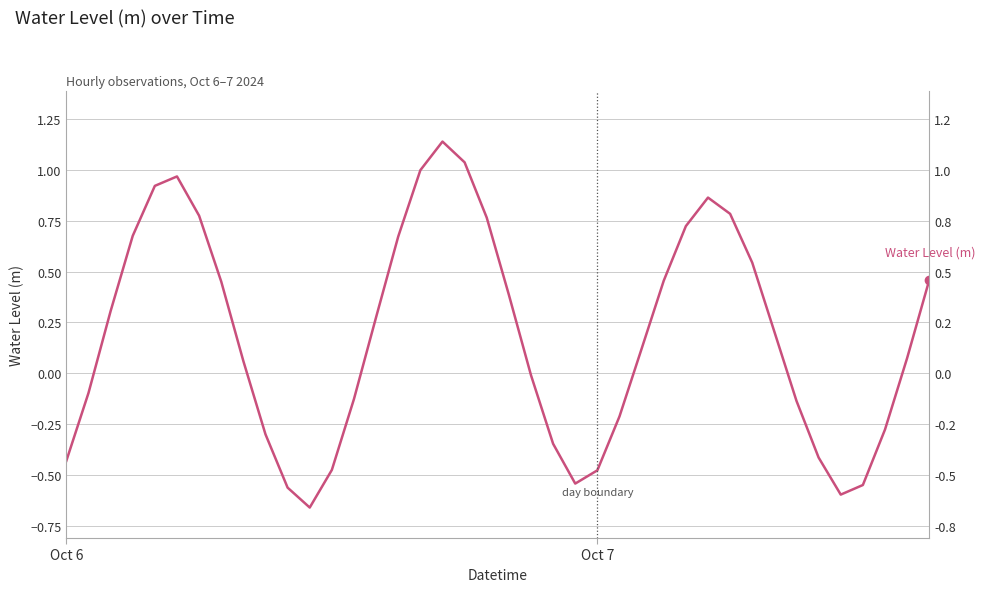

Rank the categories by value from lowest to highest.

11, 35, 10, 36, 23, 24, 12, Oct 6, 34, 22, 9, 37, 25, 33, 13, Oct 7, 21, 8, 38, 26, 32, 14, 2, 20, 7, 27, 39, 31, 15, 3, 28, 19, 6, 30, 29, 4, 5, 16, 18, 17